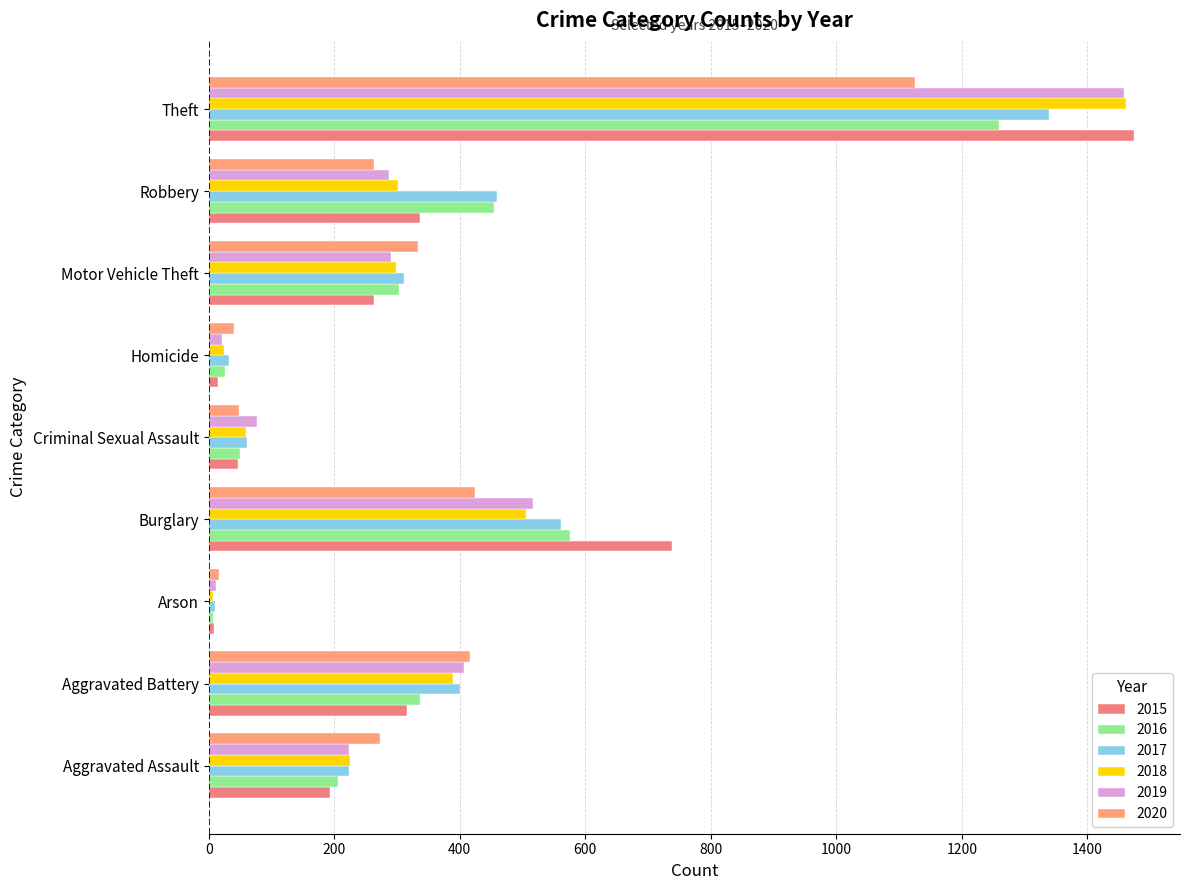

Rank the categories by 2018 value from highest to lowest.

Theft, Burglary, Aggravated Battery, Robbery, Motor Vehicle Theft, Aggravated Assault, Criminal Sexual Assault, Homicide, Arson